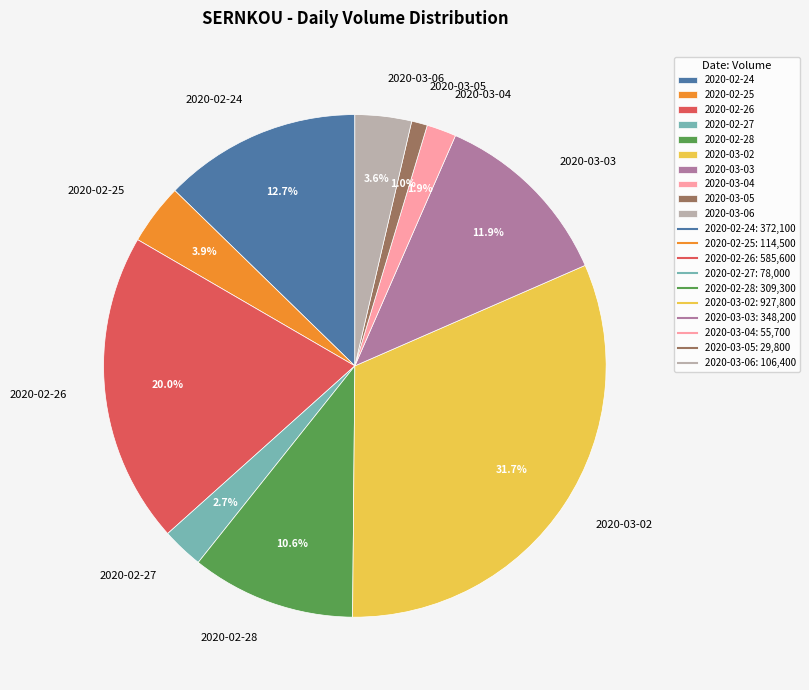

How much of the chart is everything except 2020-03-03?

88.1%